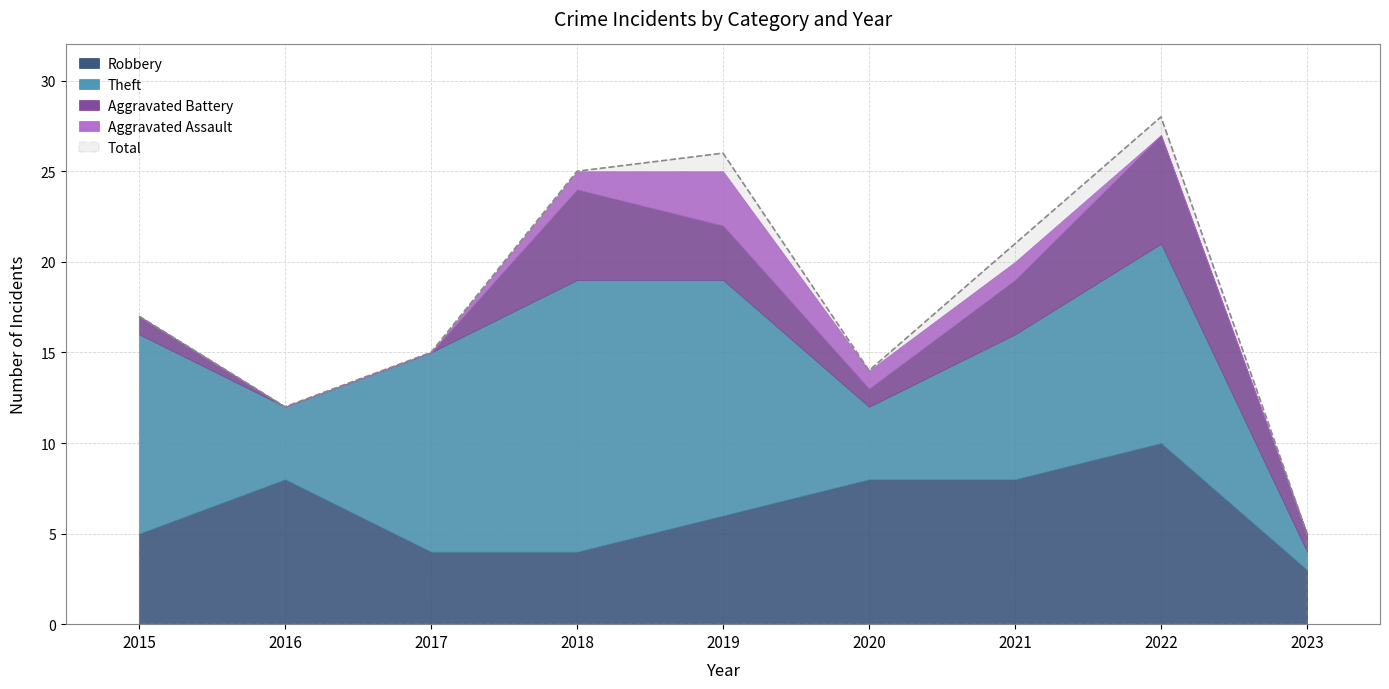

List the labels in order of Aggravated Battery value, largest first.

2022, 2018, 2019, 2021, 2015, 2020, 2023, 2016, 2017